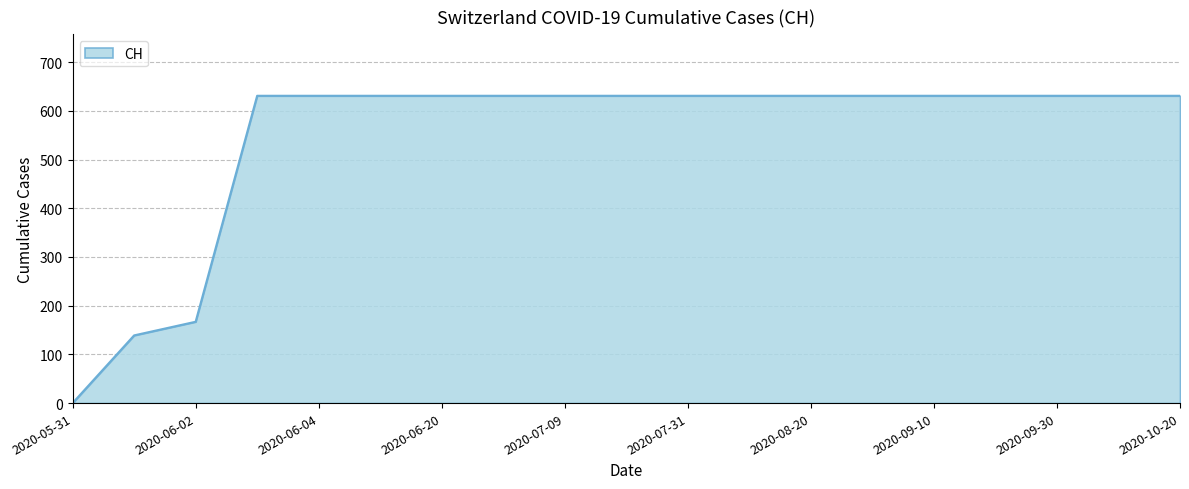

How many lines are shown in the chart?

1